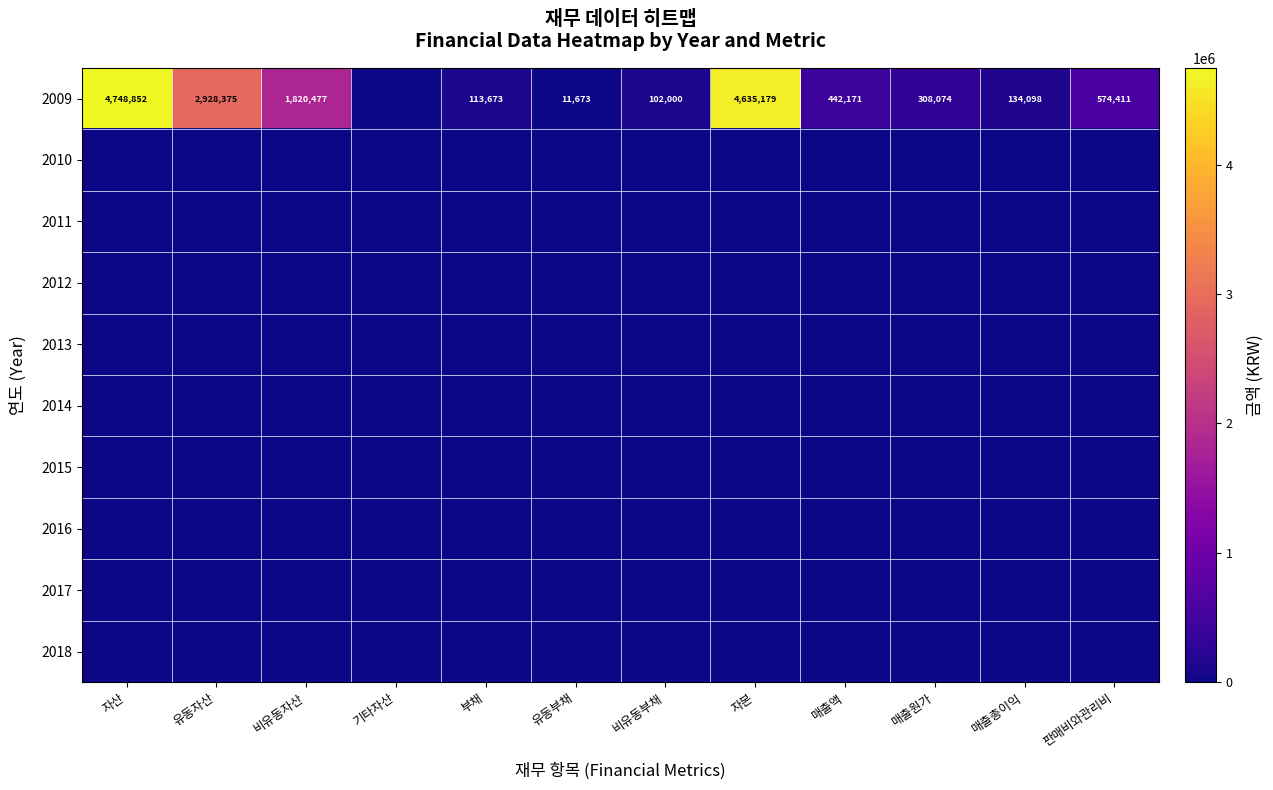

Which series has the widest spread of values?

2009